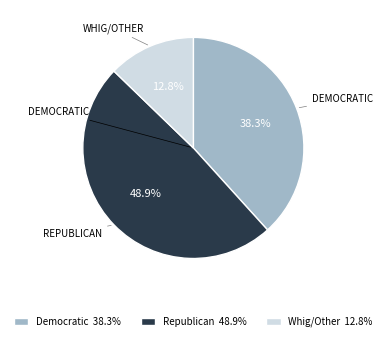

How many segments does this pie chart have?

3